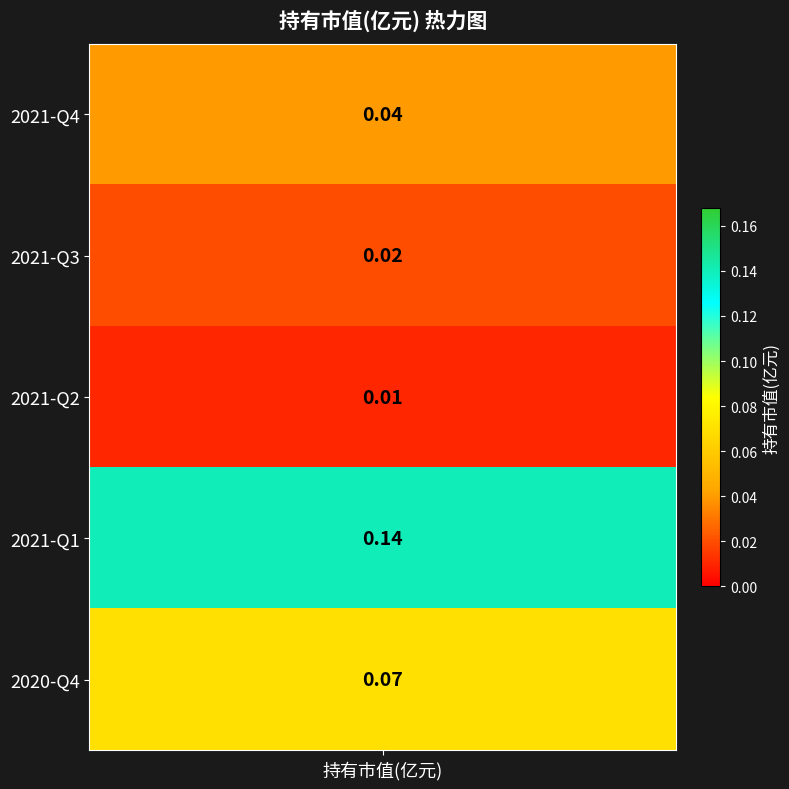

Reading left to right, what are all the values shown in this chart?

0.0	0.0	0.0	0.1	0.1